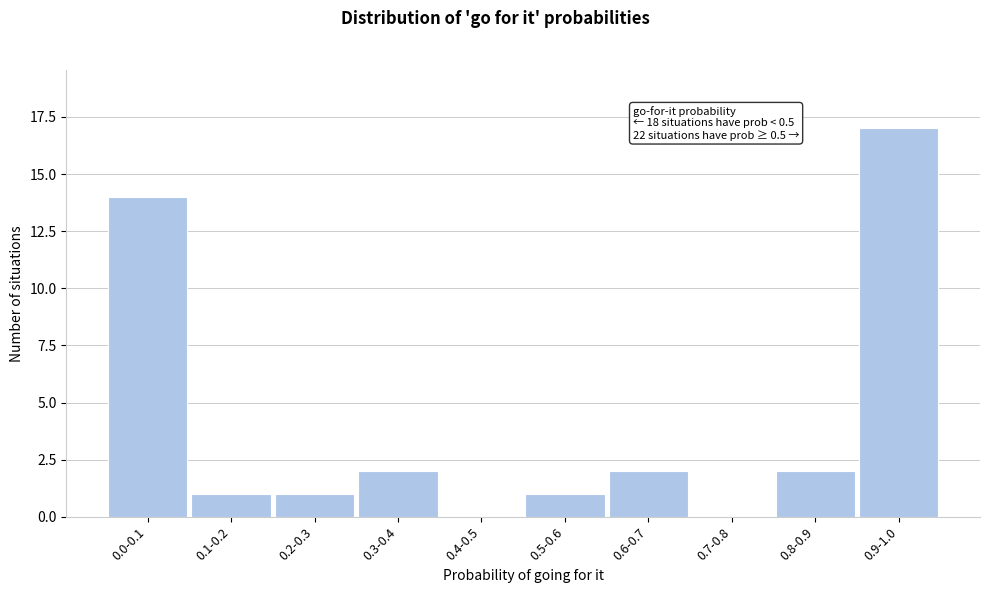

Reading left to right, what are all the values shown in this chart?

0.0-0.1=14	0.1-0.2=1	0.2-0.3=1	0.3-0.4=2	0.4-0.5=0	0.5-0.6=1	0.6-0.7=2	0.7-0.8=0	0.8-0.9=2	0.9-1.0=17